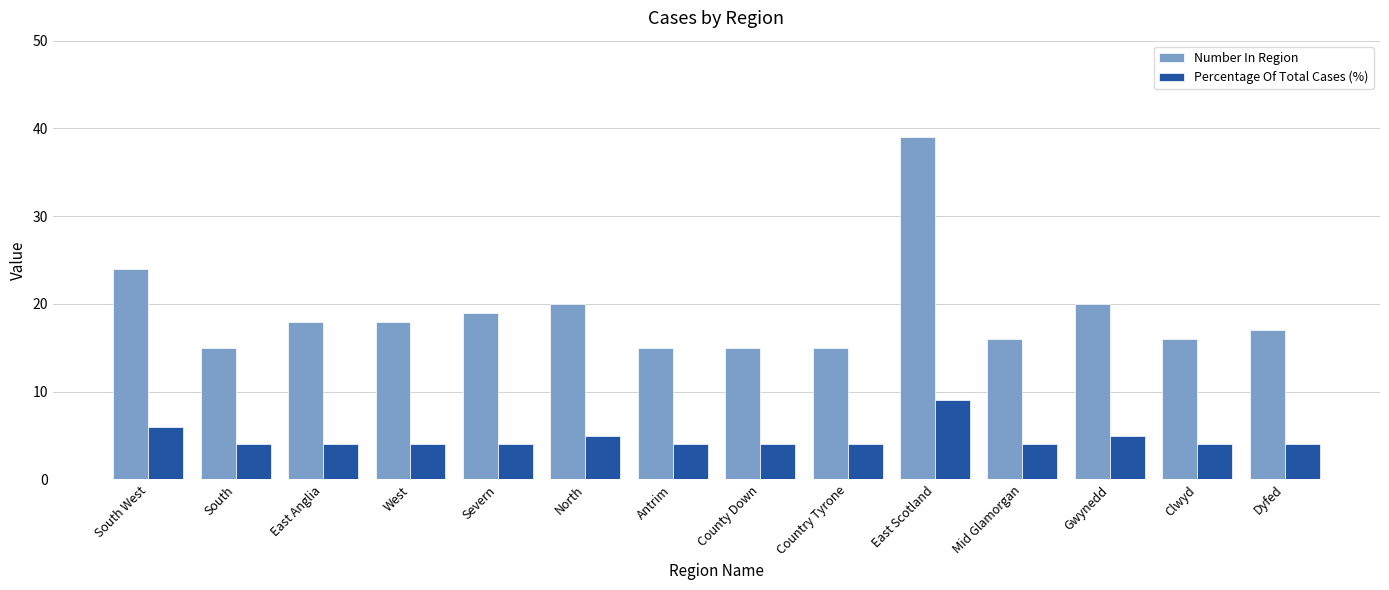

Are the bars grouped side by side (vs. stacked)?

Yes